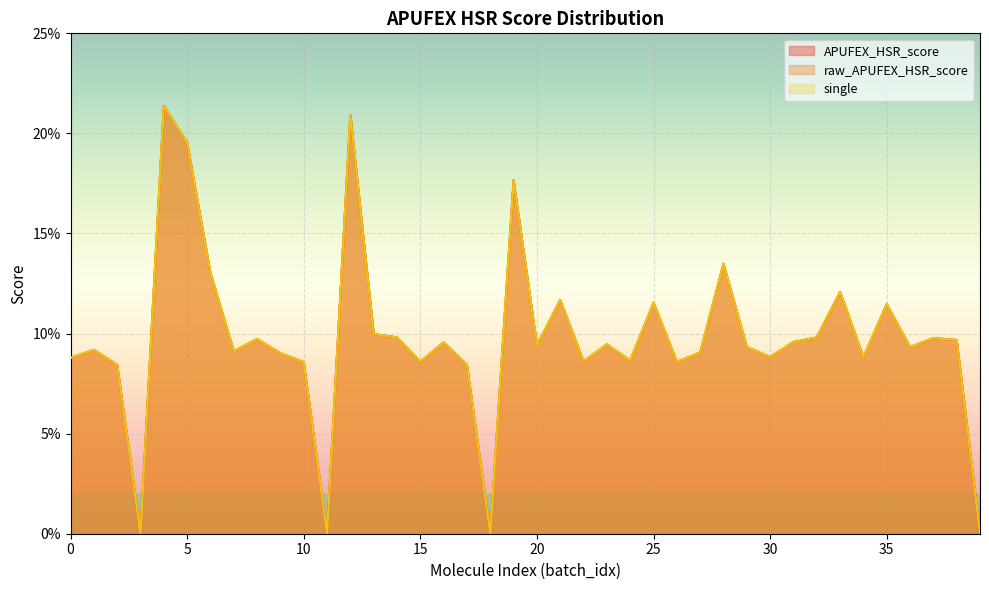

What is the approximate value of single at 34?

0.1